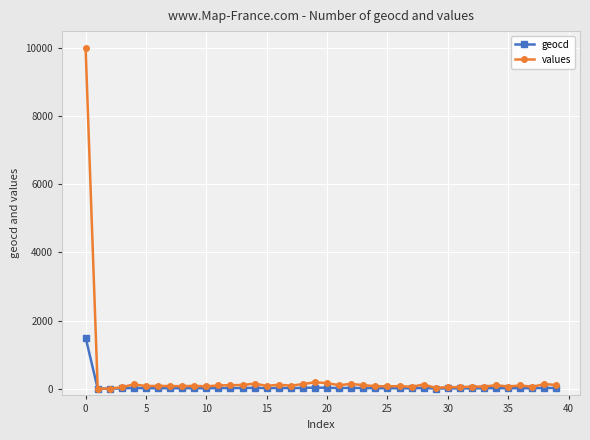

True or false: geocd has more than 0 points higher than both neighbors.

True